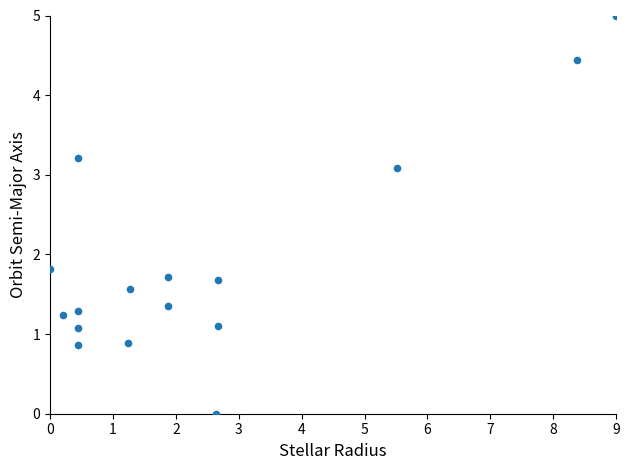

What is the range of Y values (max minus min)?

5.0